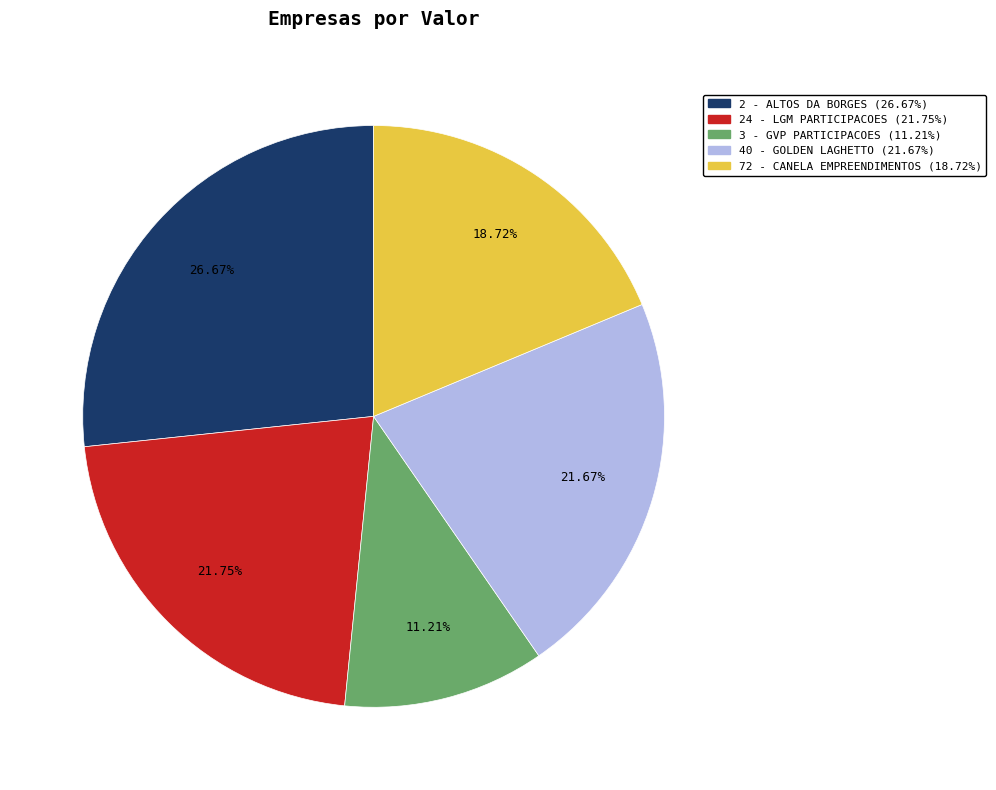

Count the number of slices in the pie.

5